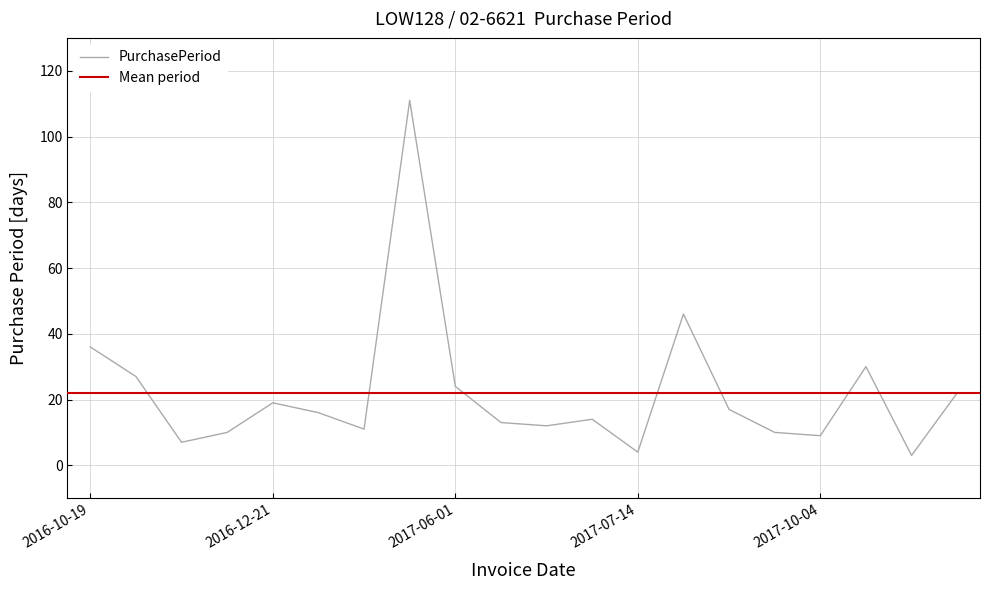

What is the value of the 12th point from the left?

14